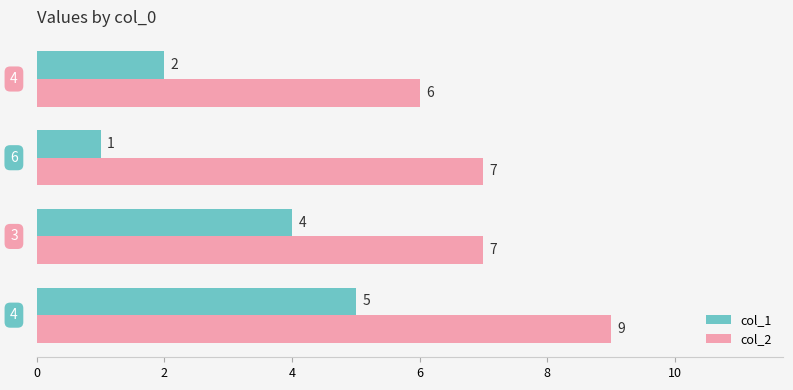

Which series has the largest total across all categories?

col_2